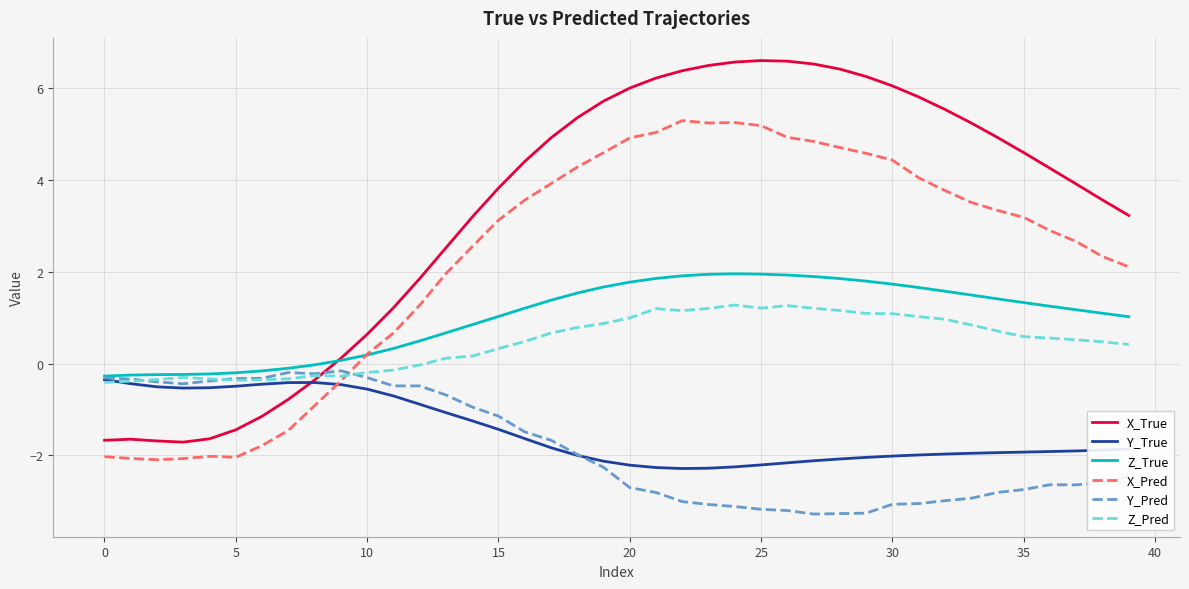

What is the sum of all Y_True values?

-59.3